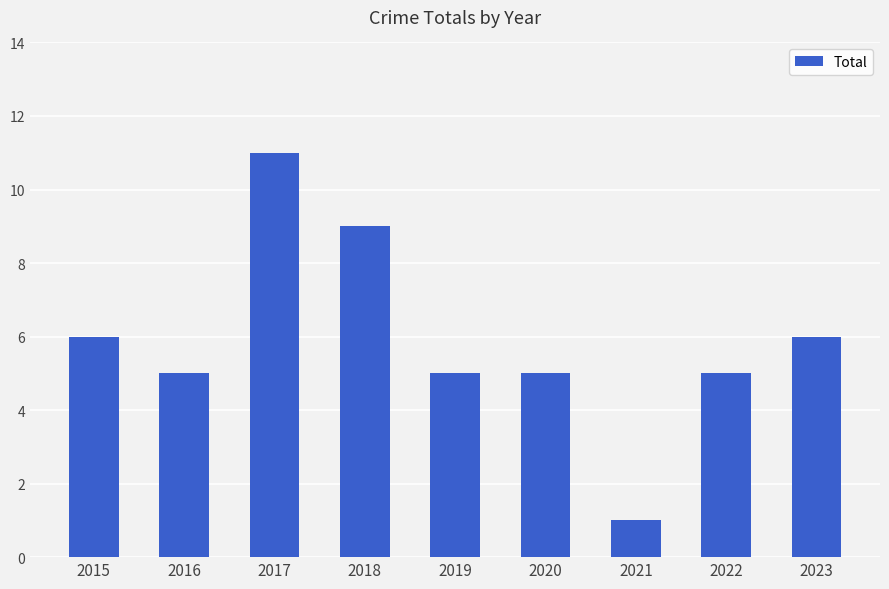

Is it true that the value at 2016 is 7?

False